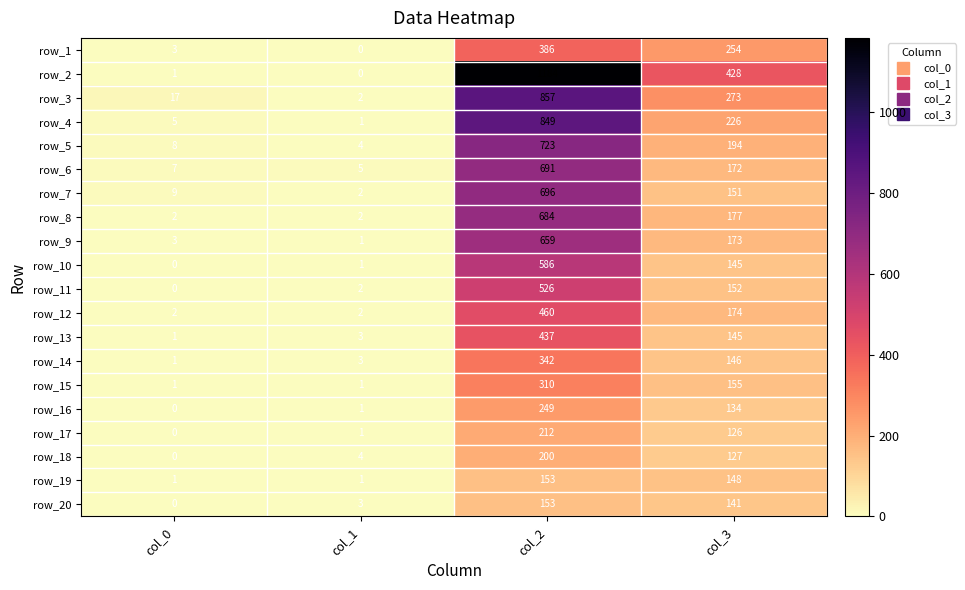

How many data points does each series have?

4